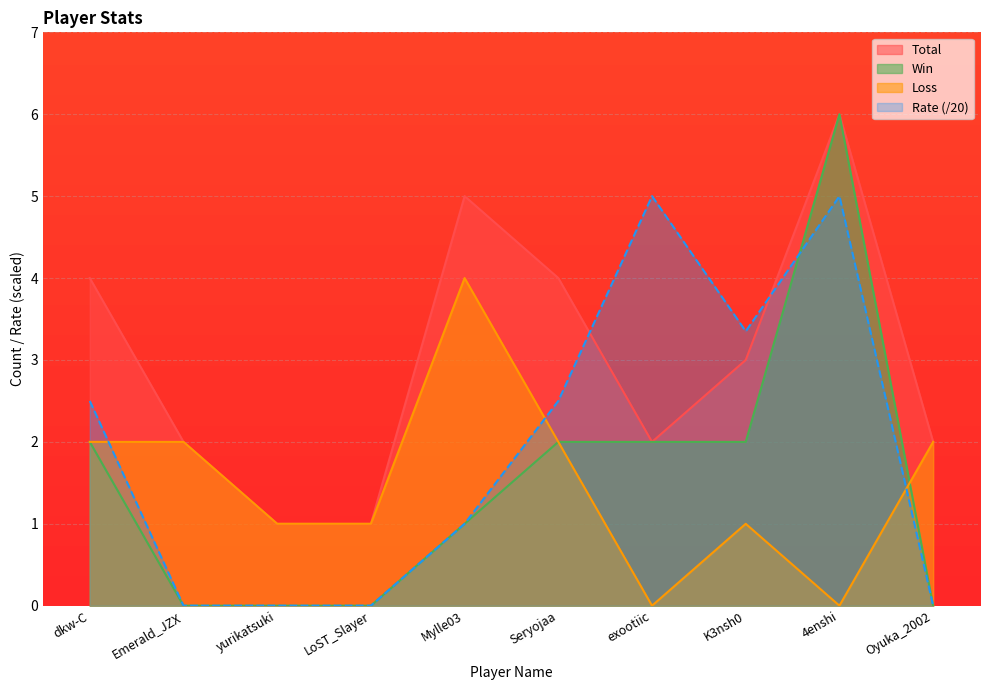

What is the label of the 10th point from the left?

Oyuka_2002